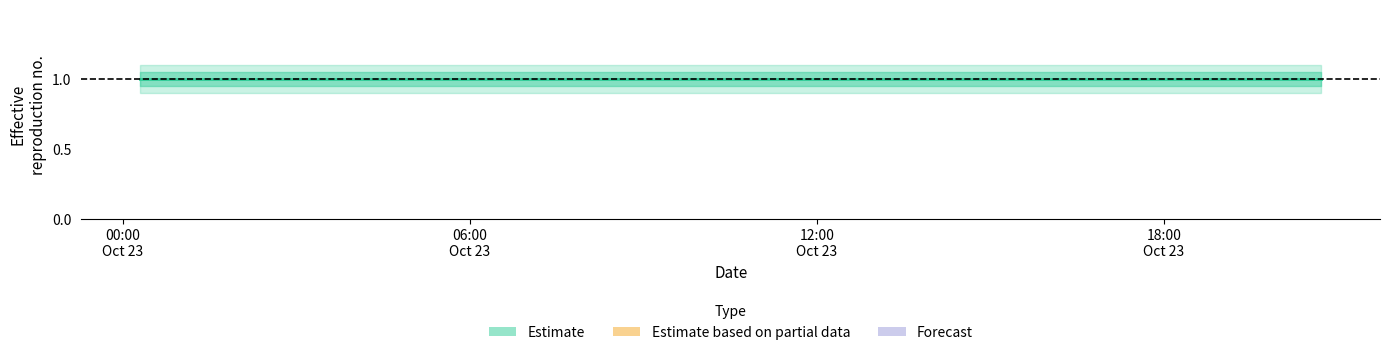

What is the label of the 1st point from the left?

2019-10-23 00:18:00